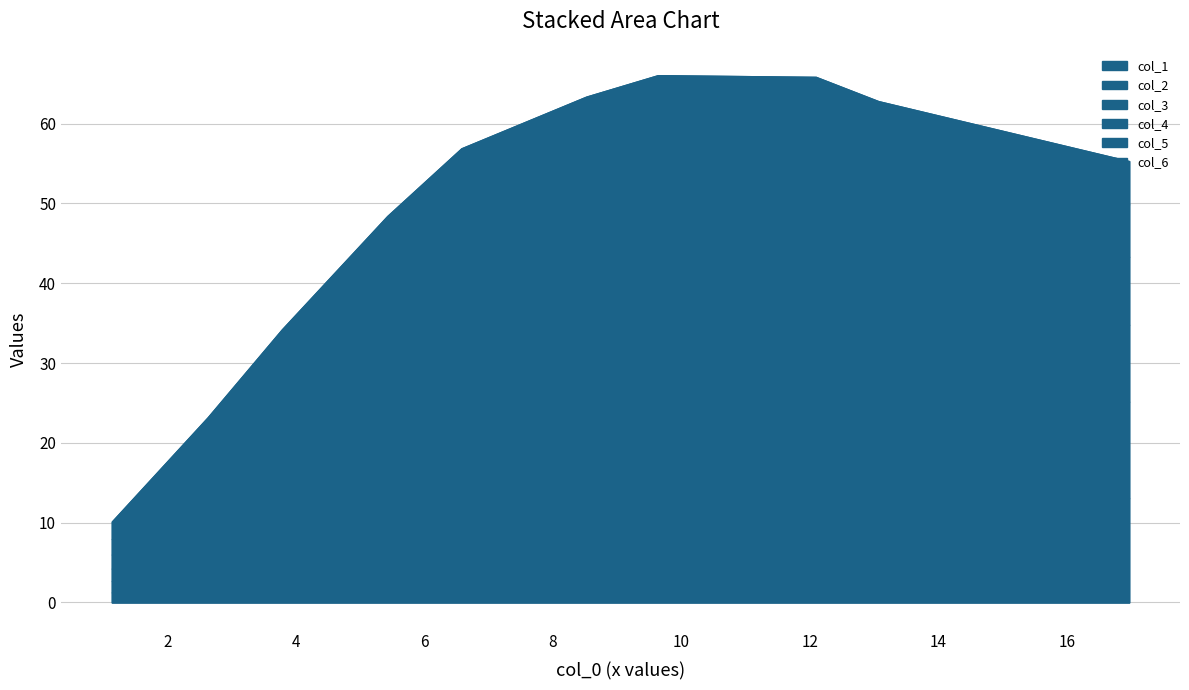

What is the smallest value displayed?

1.3